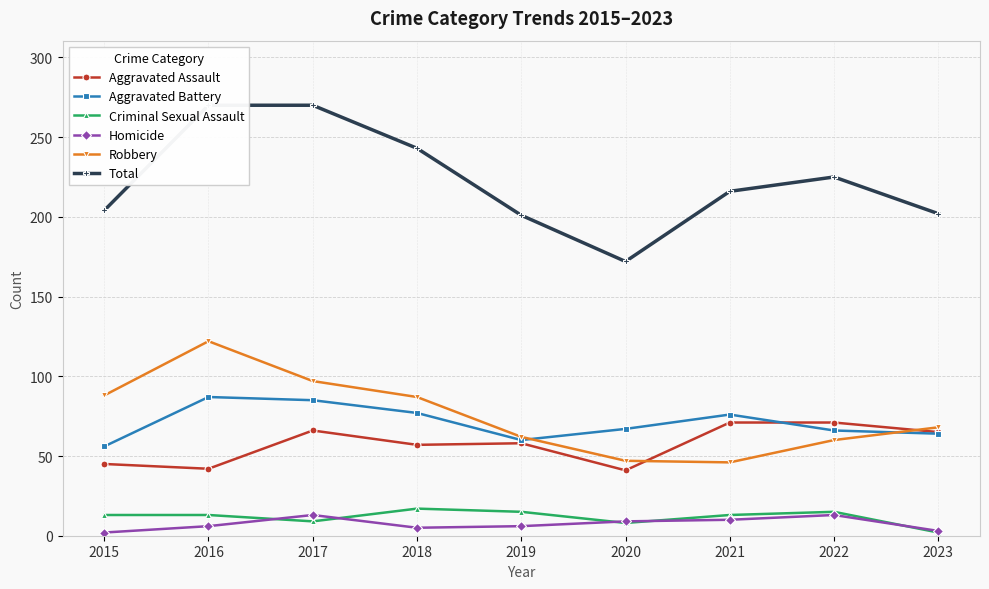

How many data points does each series have?

9